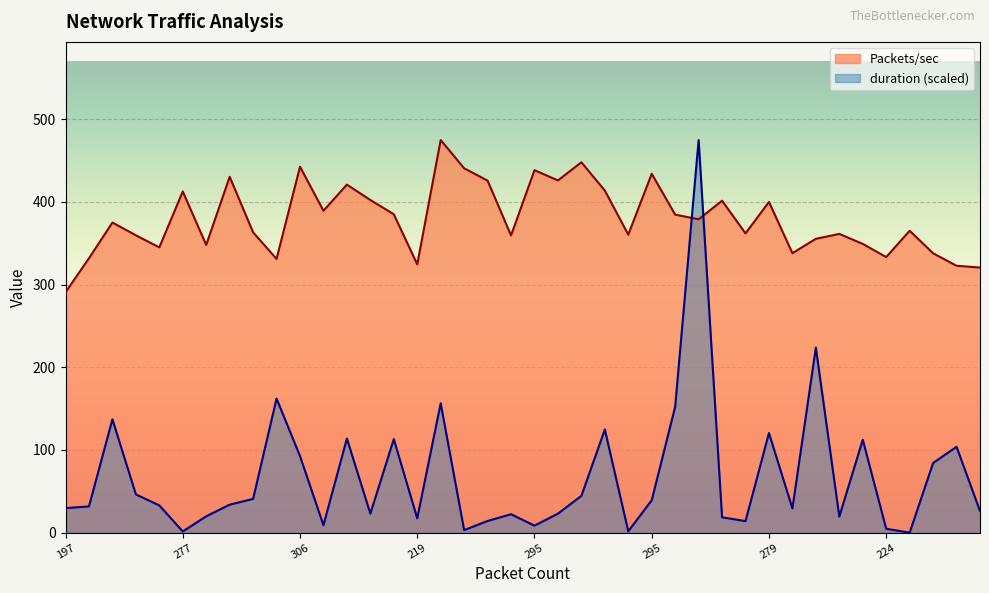

Read the duration value at 295.

39.2